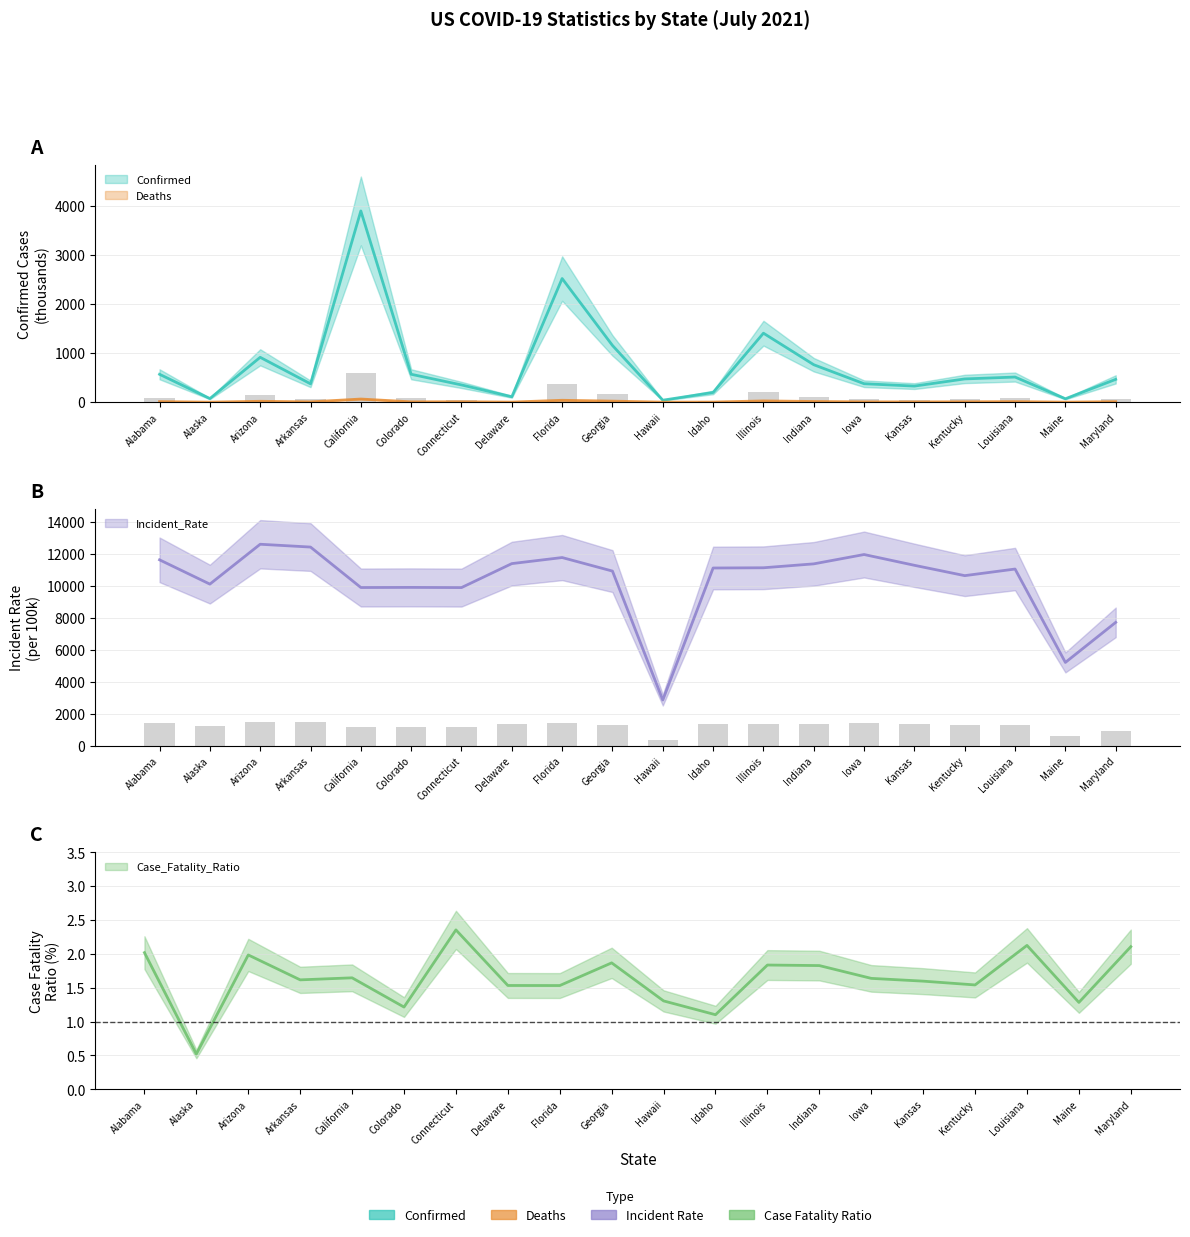

What is the maximum value for Confirmed?

3903.1